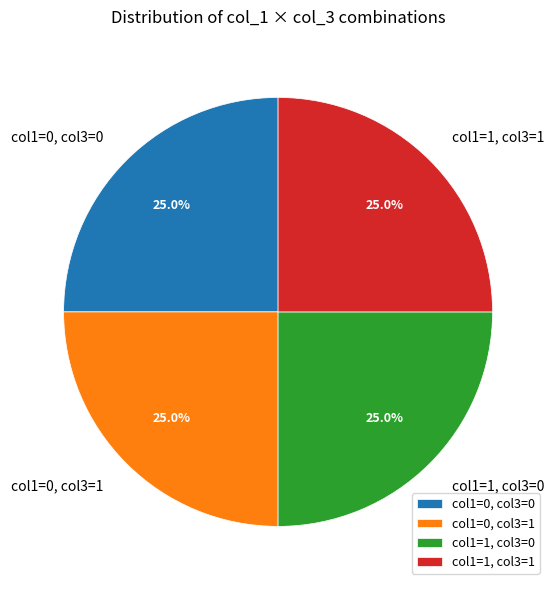

Approximately how many times larger is the value at col1=1, col3=0 compared to col1=0, col3=1?

1.0